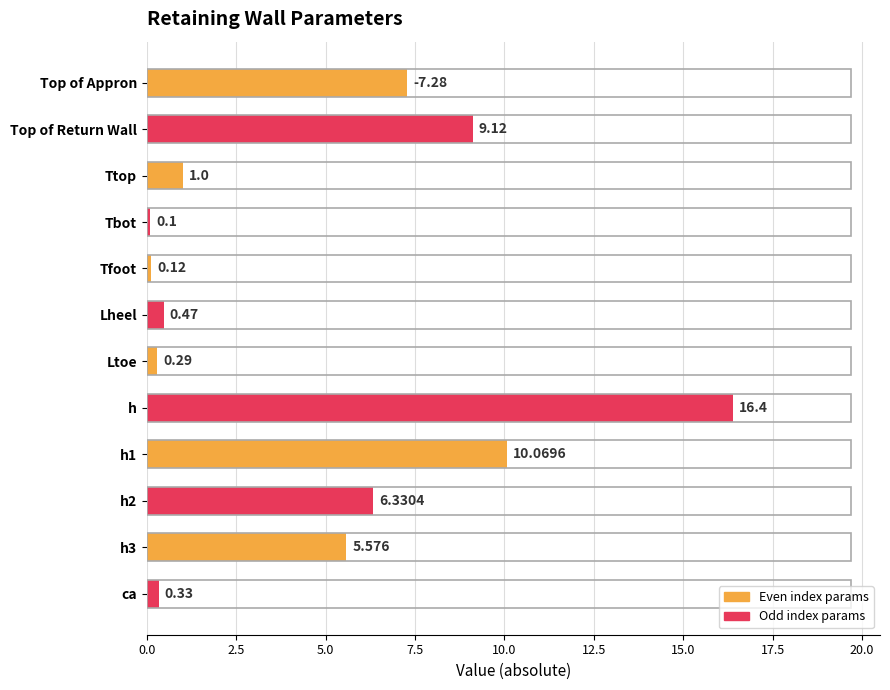

What is the greatest value displayed?

16.4